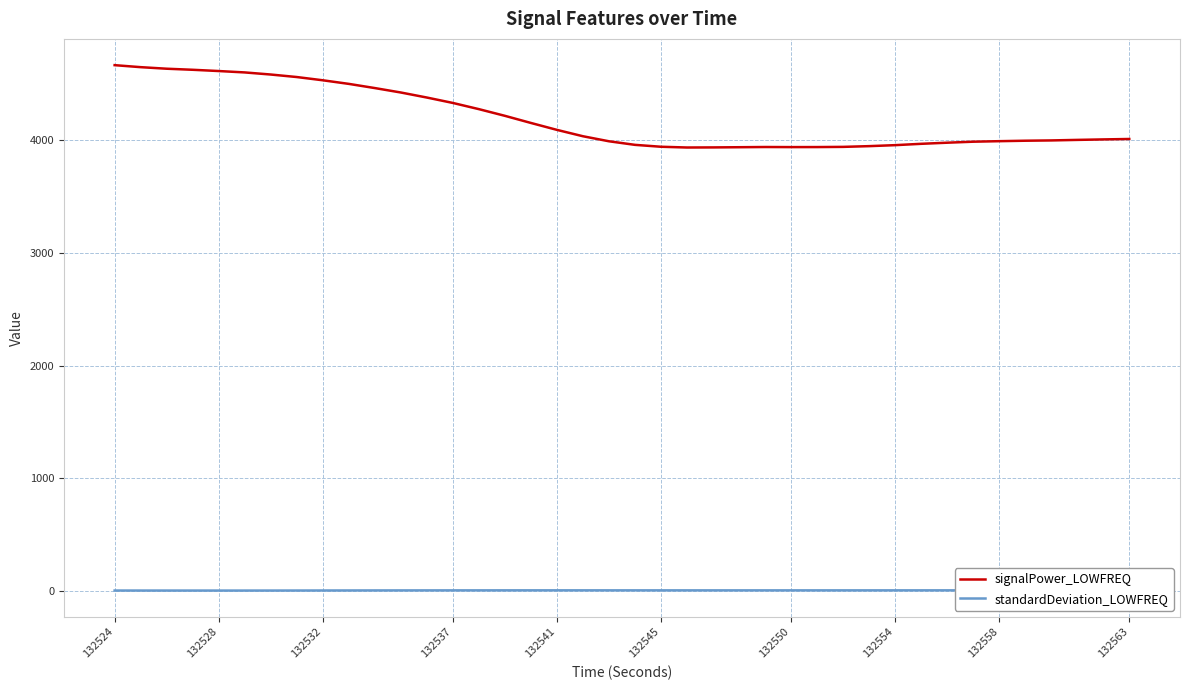

True or false: signalPower_LOWFREQ has a value of 6591.0 at 132563.

False